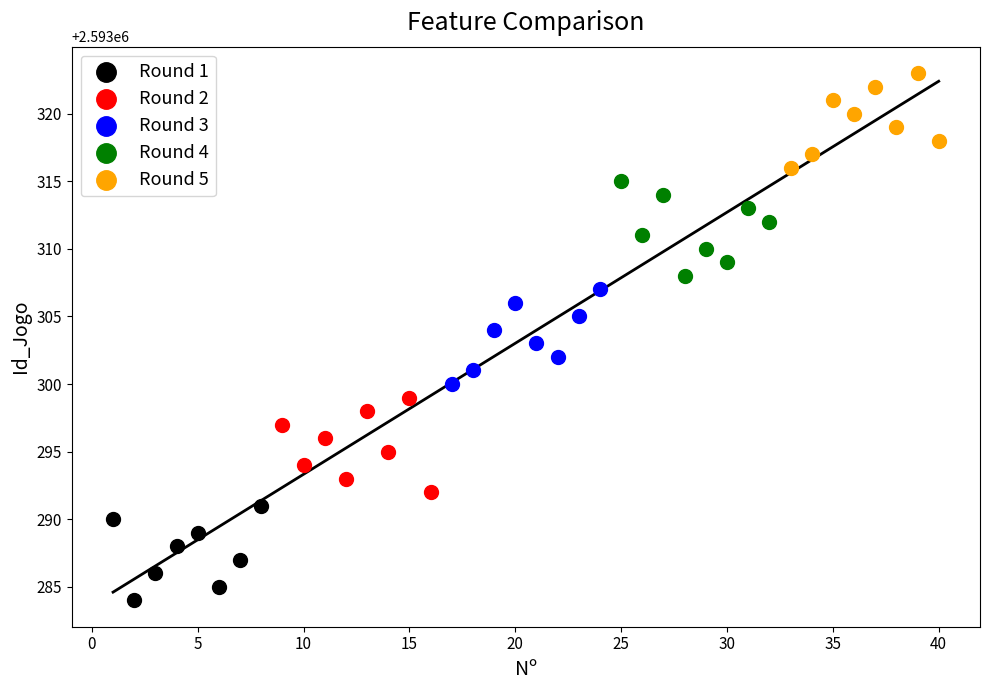

Which series contains the highest Y value?

Round 5